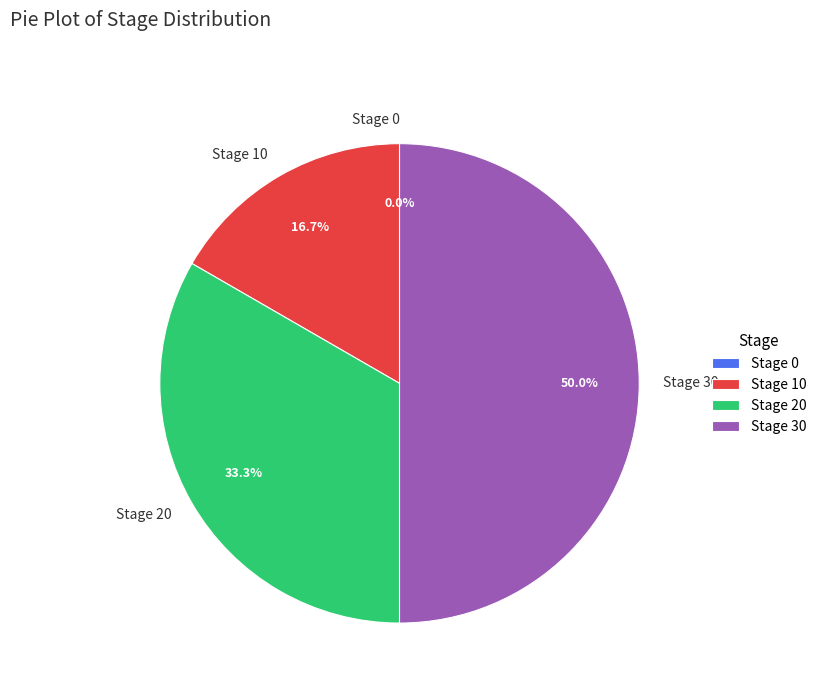

How many segments does this pie chart have?

4